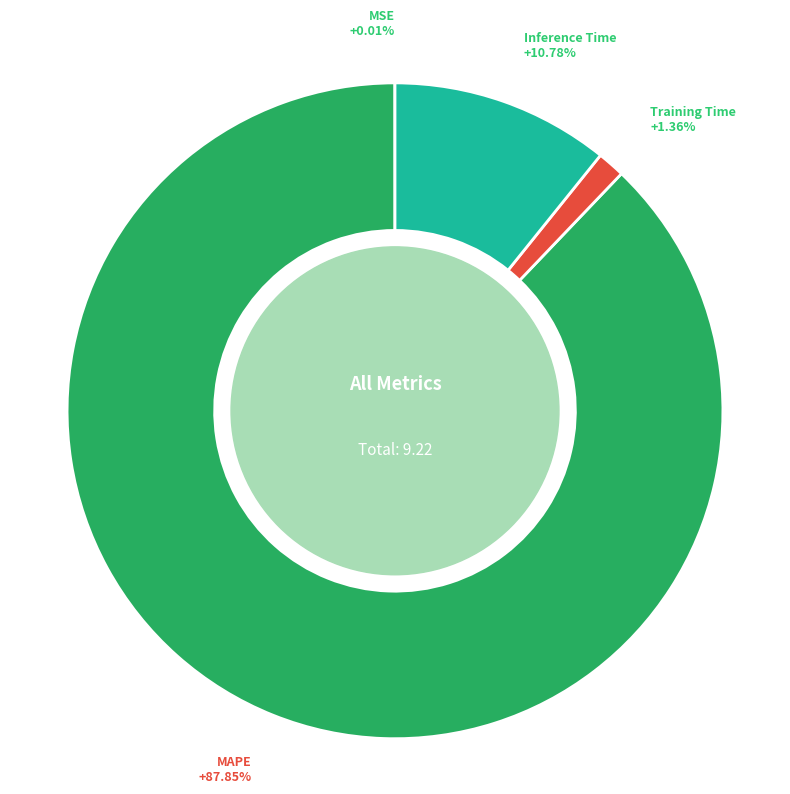

Which has a higher value, Training Time or MAPE?

MAPE